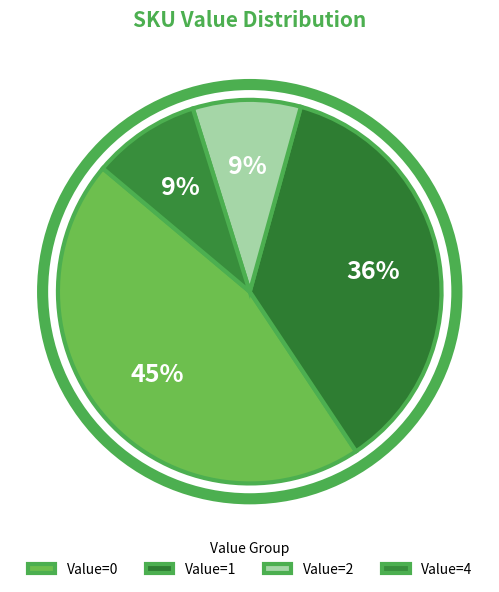

How many slices are in this pie chart?

4